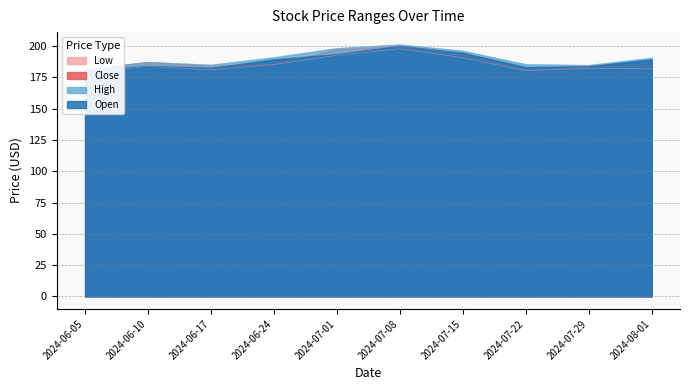

At which category is the sum across all series the highest?

2024-07-08